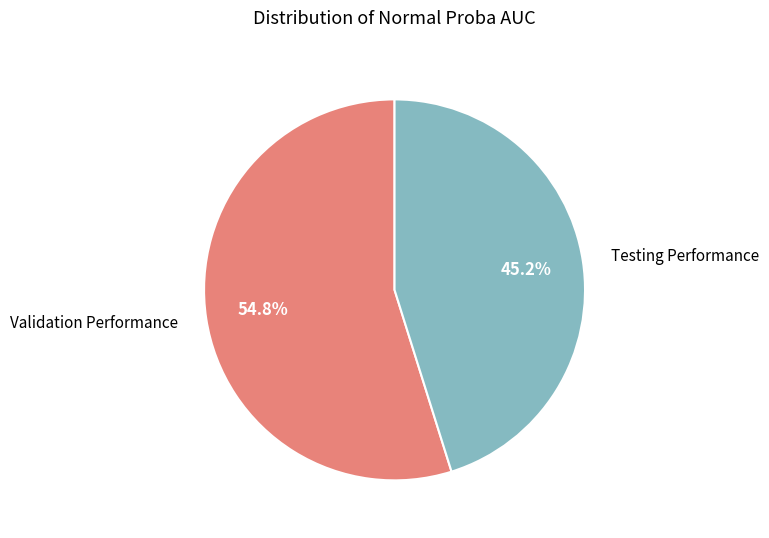

True or false: Validation Performance accounts for 55% of the total.

True